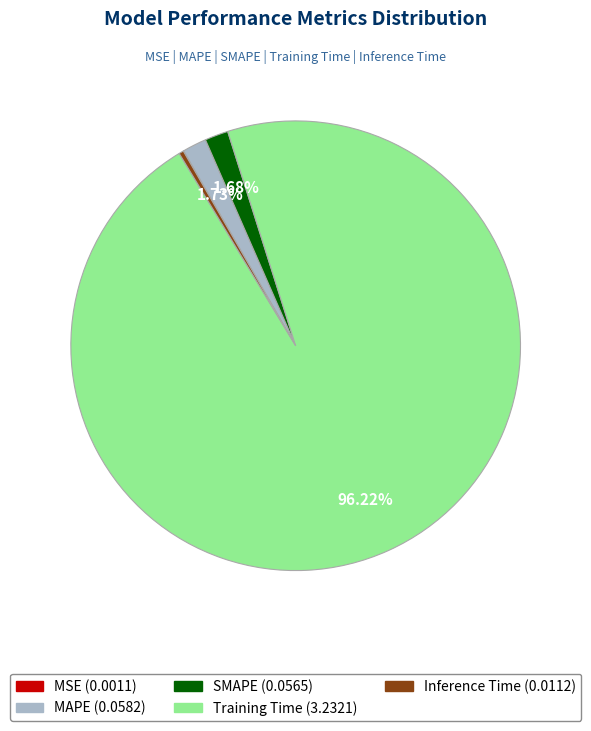

Between MAPE and Training Time, which is larger?

Training Time